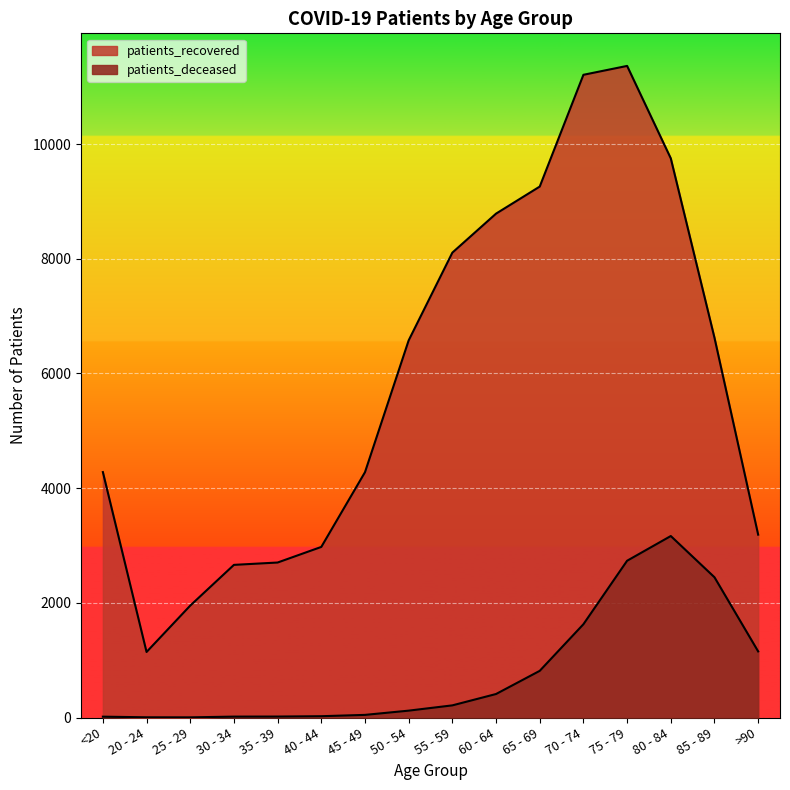

Which series has the largest total across all categories?

patients_recovered